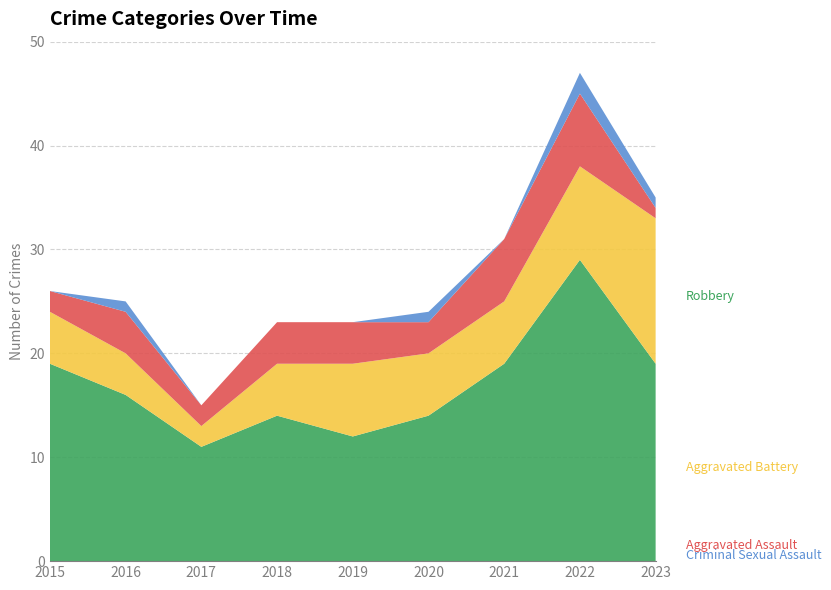

Reading right to left, list all the values displayed in this chart.

Robbery: 19	29	19	14	12	14	11	16	19
Aggravated Battery: 14	9	6	6	7	5	2	4	5
Aggravated Assault: 1	7	6	3	4	4	2	4	2
Criminal Sexual Assault: 1	2	0	1	0	0	0	1	0